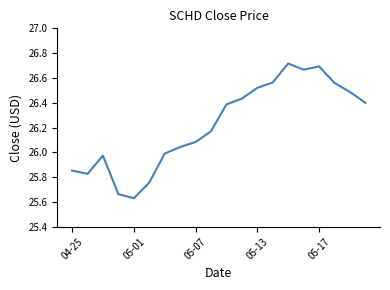

What is the difference between the maximum and minimum values?

1.1